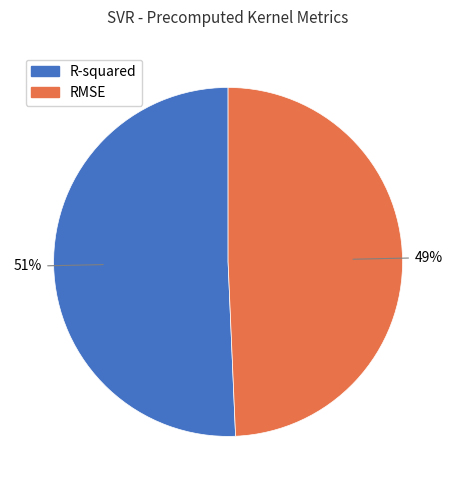

Which category accounts for the majority?

R-squared